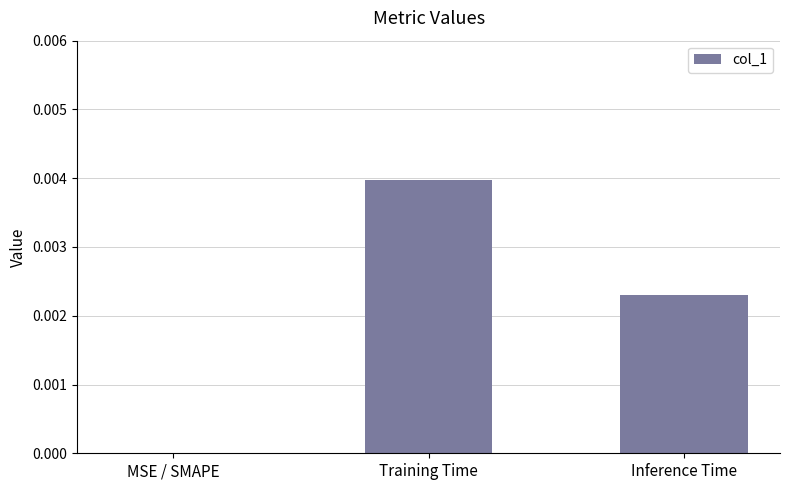

The chart shows a value of 0.0 at Training Time. True or false?

True